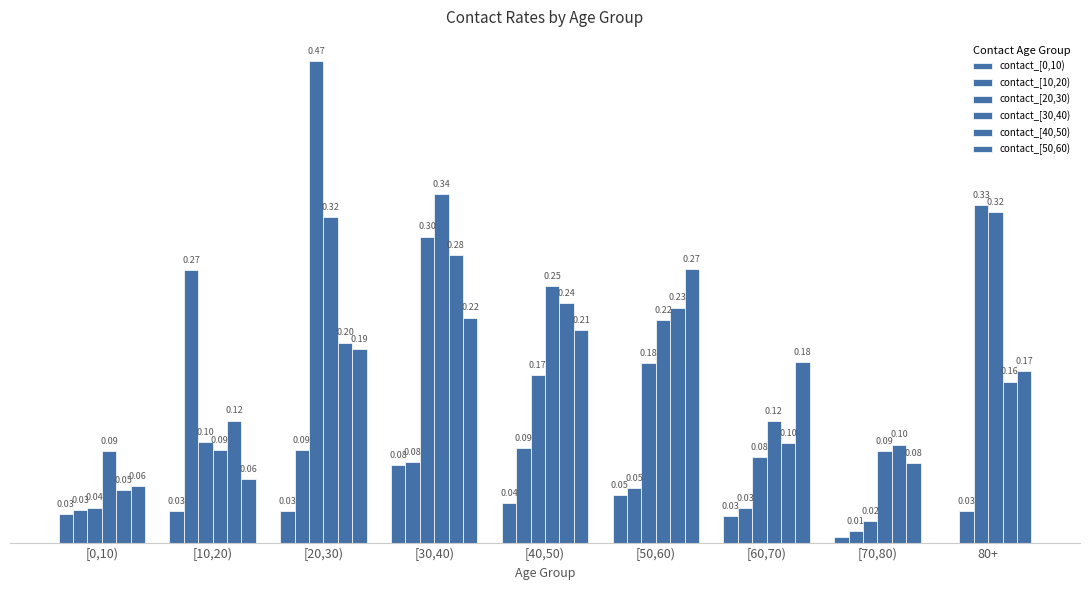

What is the difference between the maximum and minimum values in the contact_[50,60) series?

0.2